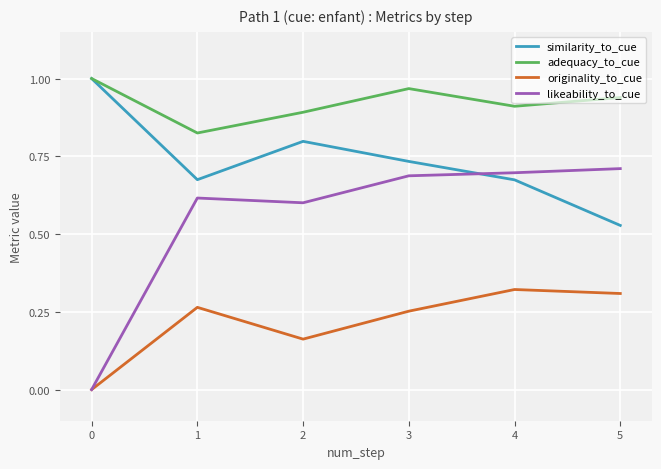

Which series has the widest spread of values?

likeability_to_cue